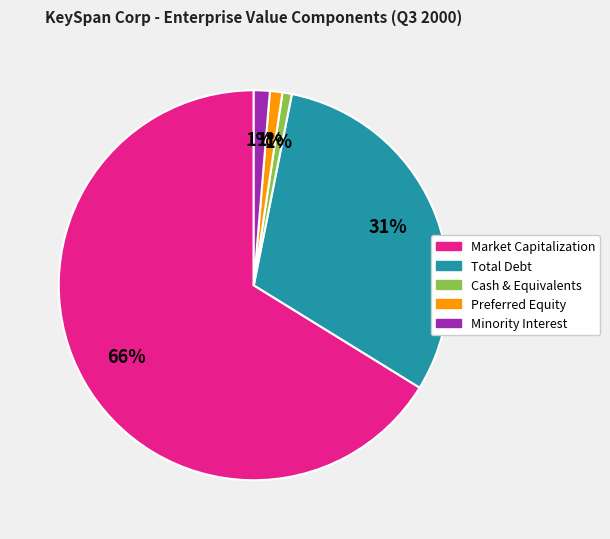

To the nearest percent, what portion does Total Debt represent?

31%